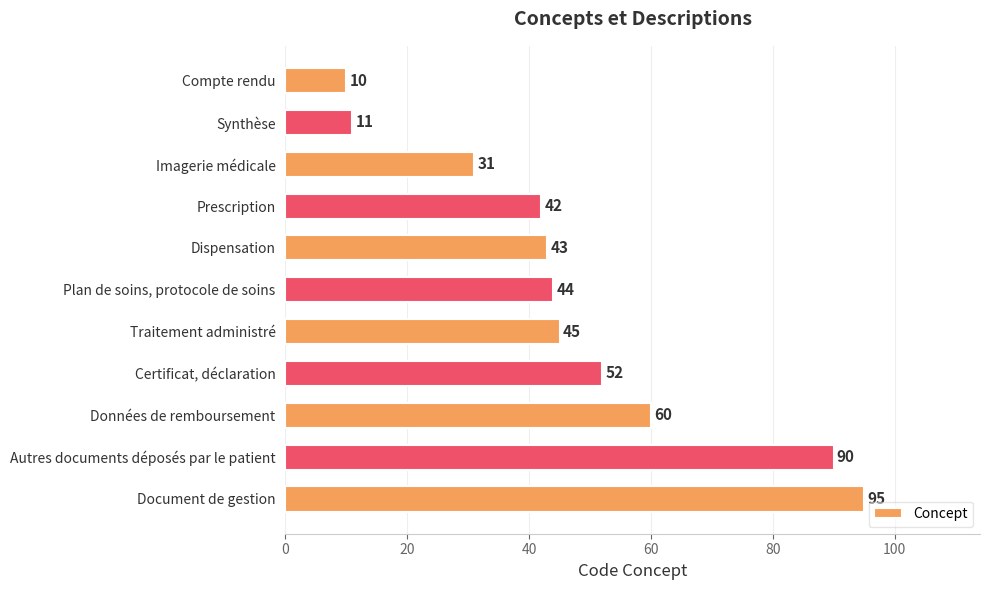

Reading top to bottom, extract all data points from this chart.

10	11	31	42	43	44	45	52	60	90	95